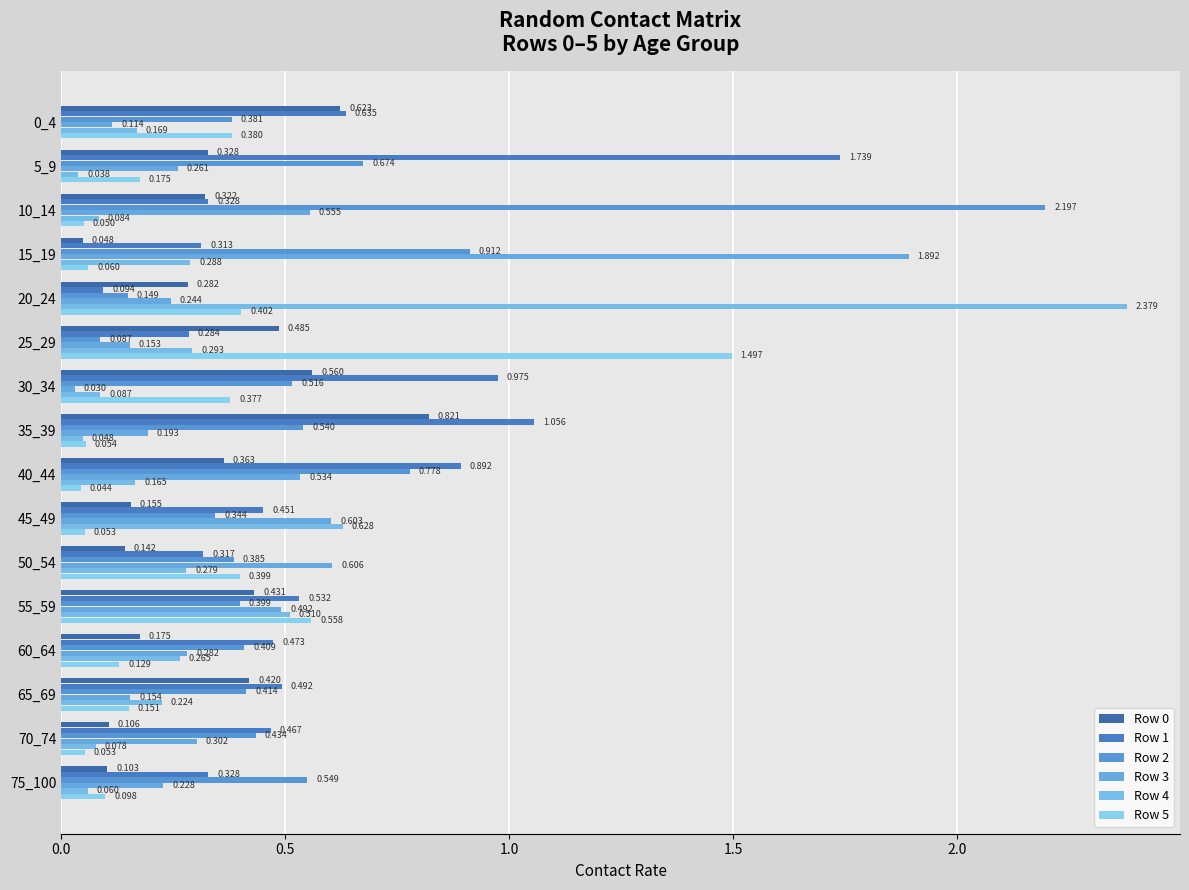

List the series in order of their peak value, lowest first.

Row 0, Row 5, Row 1, Row 3, Row 2, Row 4